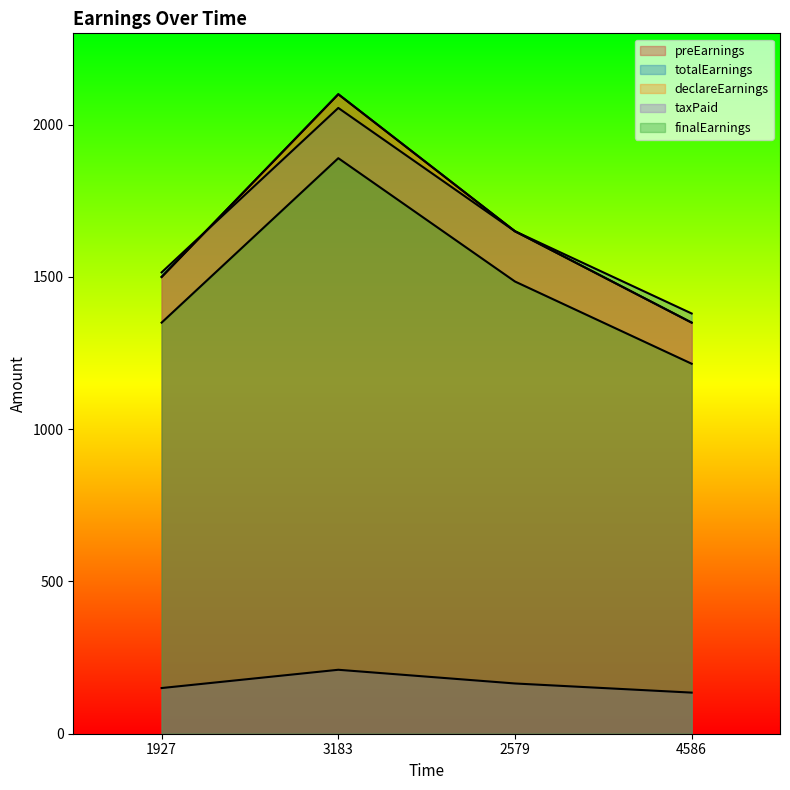

The value of preEarnings at 2579 is 1650. True or false?

True